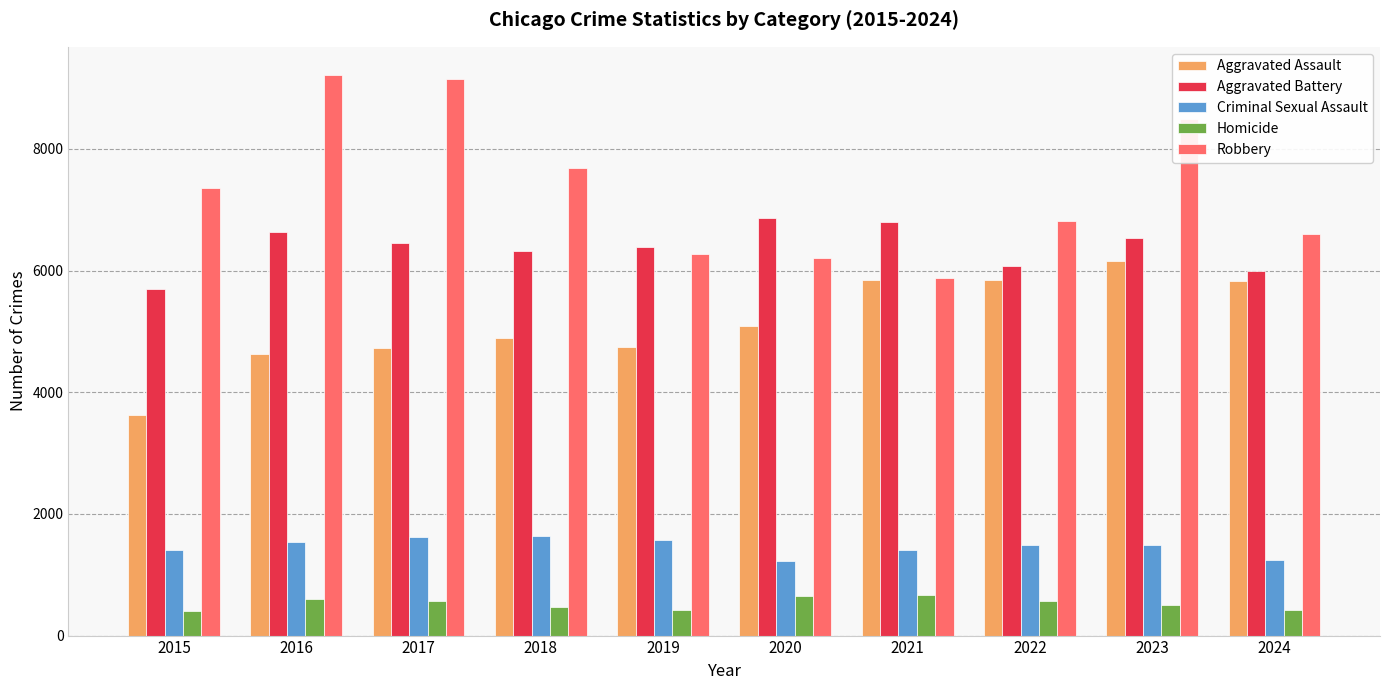

What is the maximum value shown in the chart?

9218